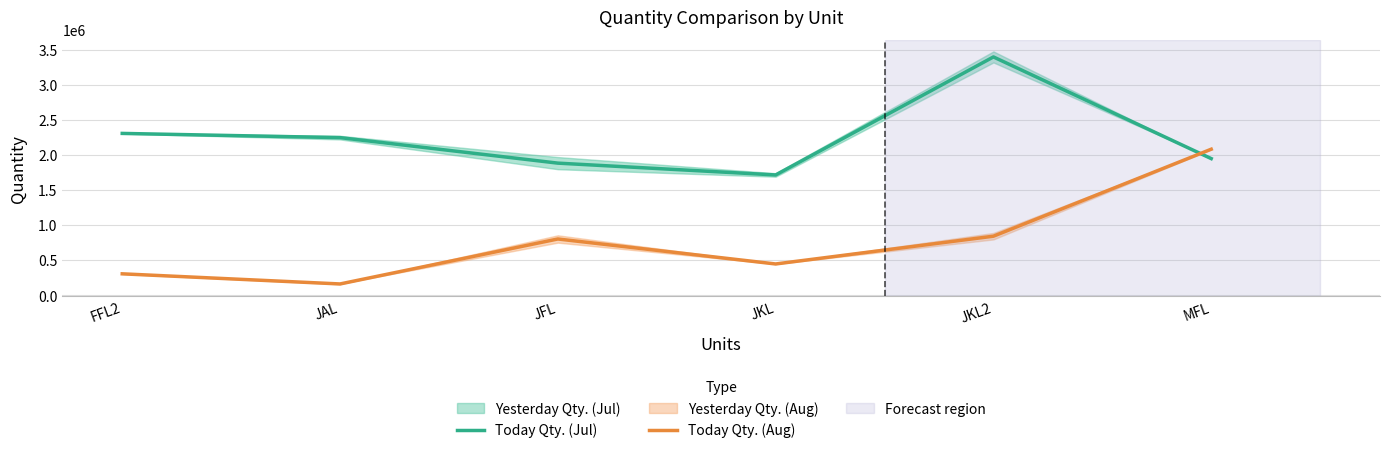

Between MFL and JAL, which is larger?

JAL